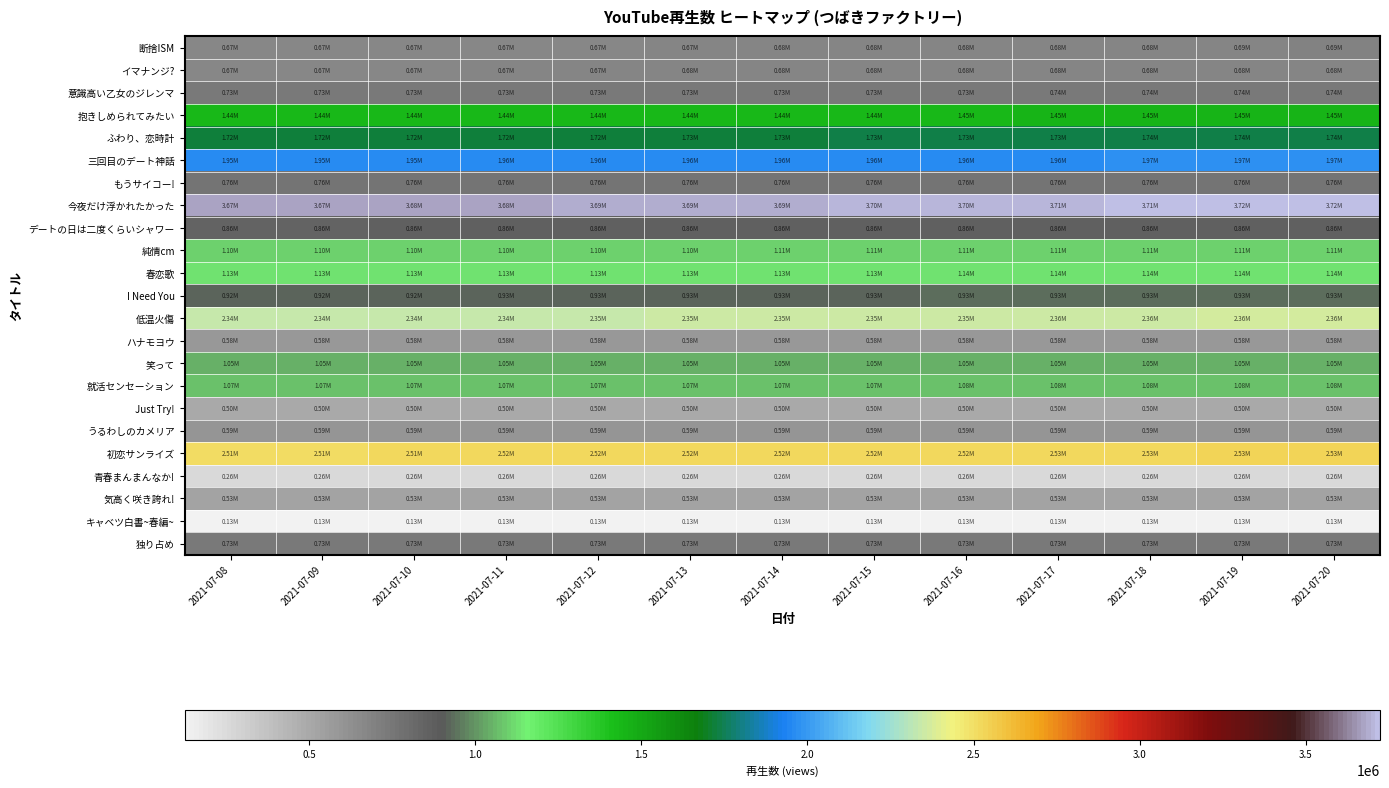

Which series has the widest spread of values?

今夜だけ浮かれたかった